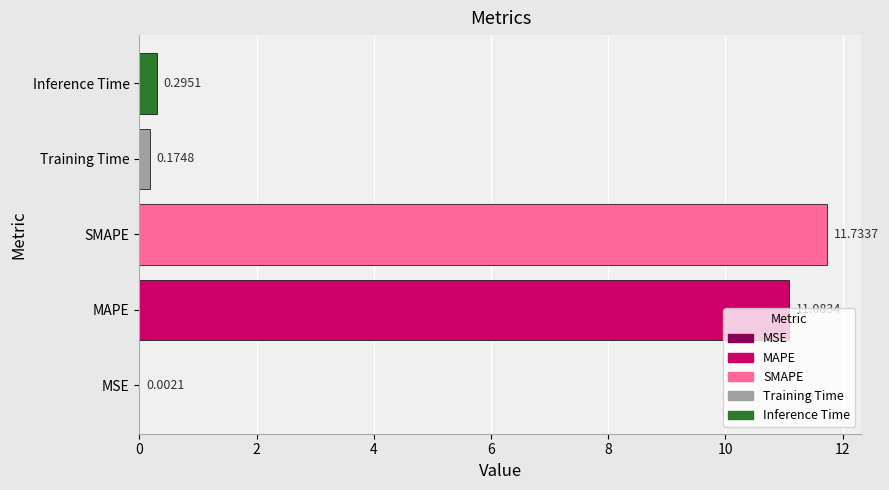

What is the maximum value shown in the chart?

11.7